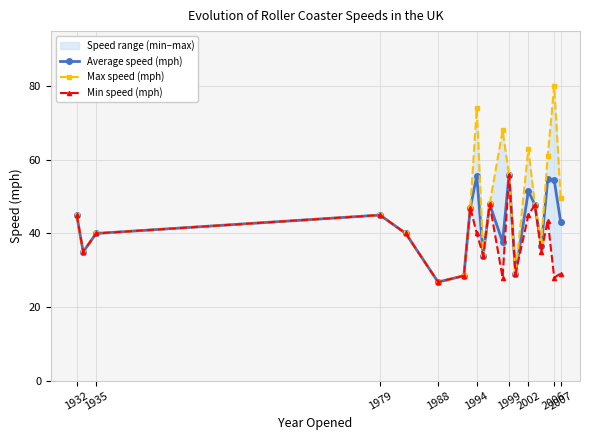

True or false: Average speed (mph) has more than 1 points higher than both neighbors.

True